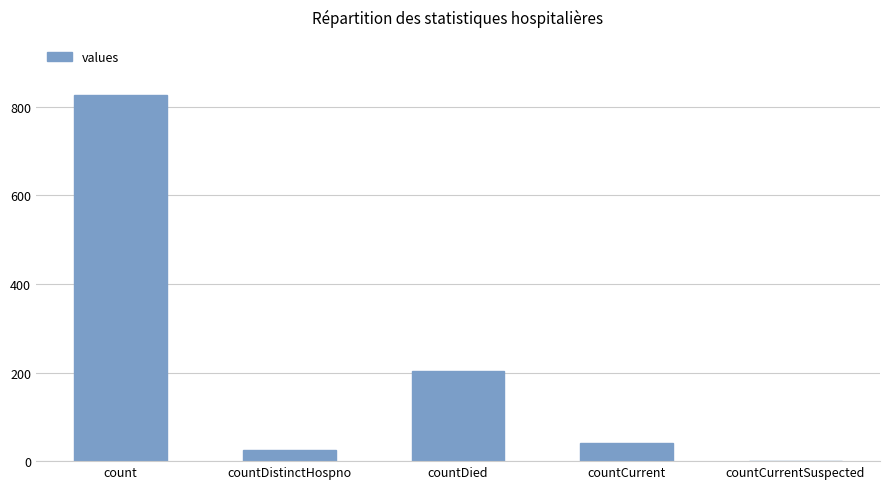

What is the greatest value displayed?

827